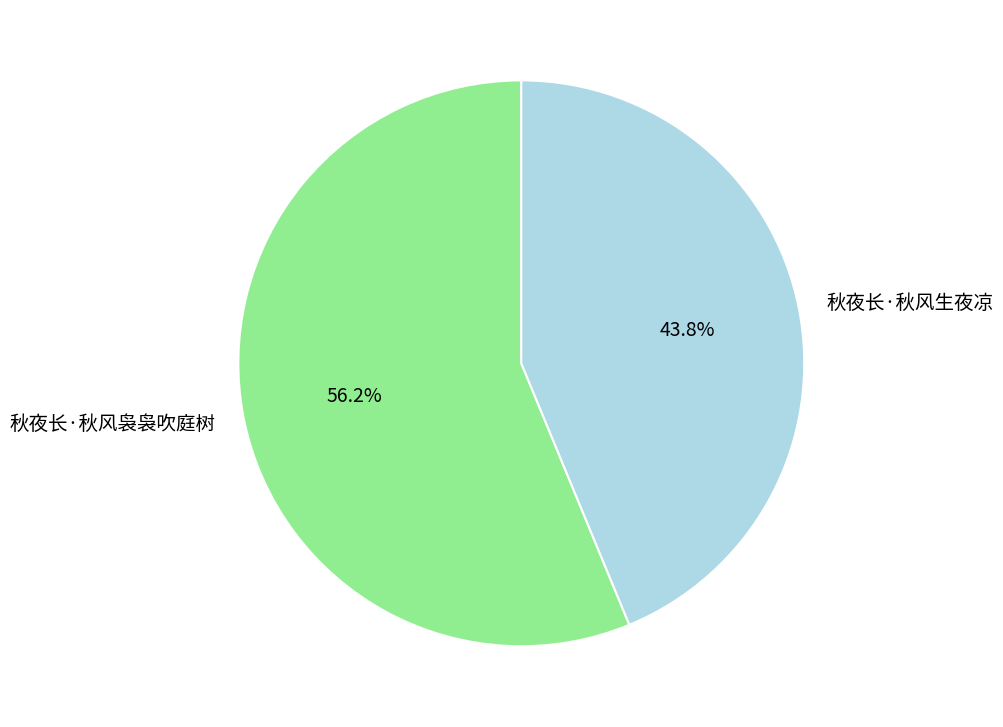

To the nearest percent, what percentage of the pie is 秋夜长·秋风生夜凉?

44%